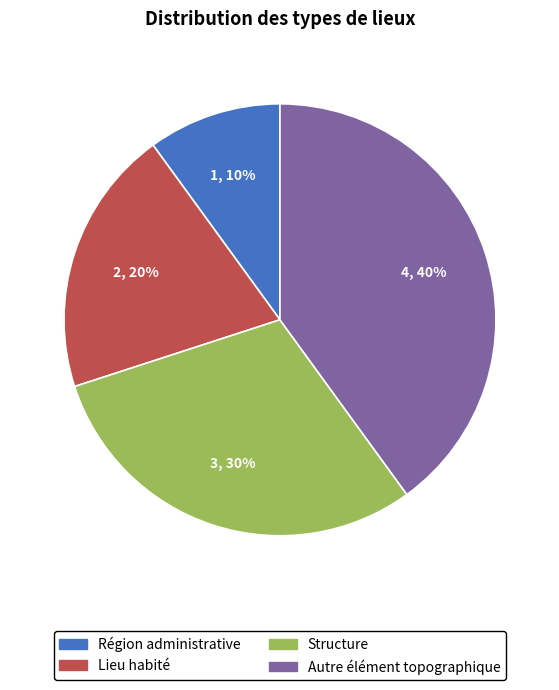

Which category has the smallest portion of the pie?

Région administrative